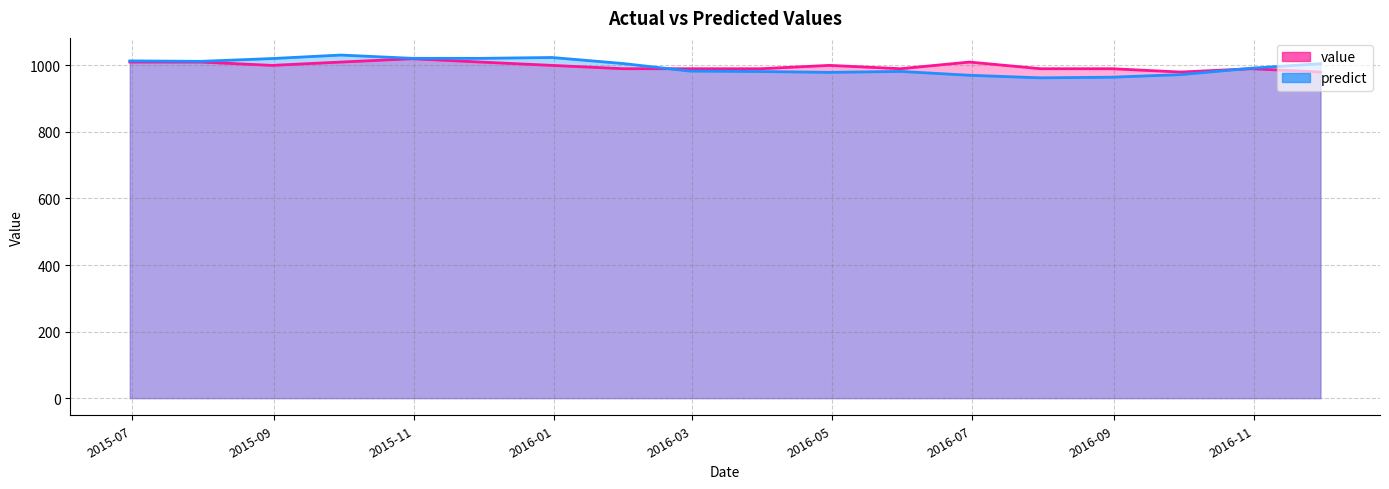

What is the value of the value point at the 7th from the left?

1000.0